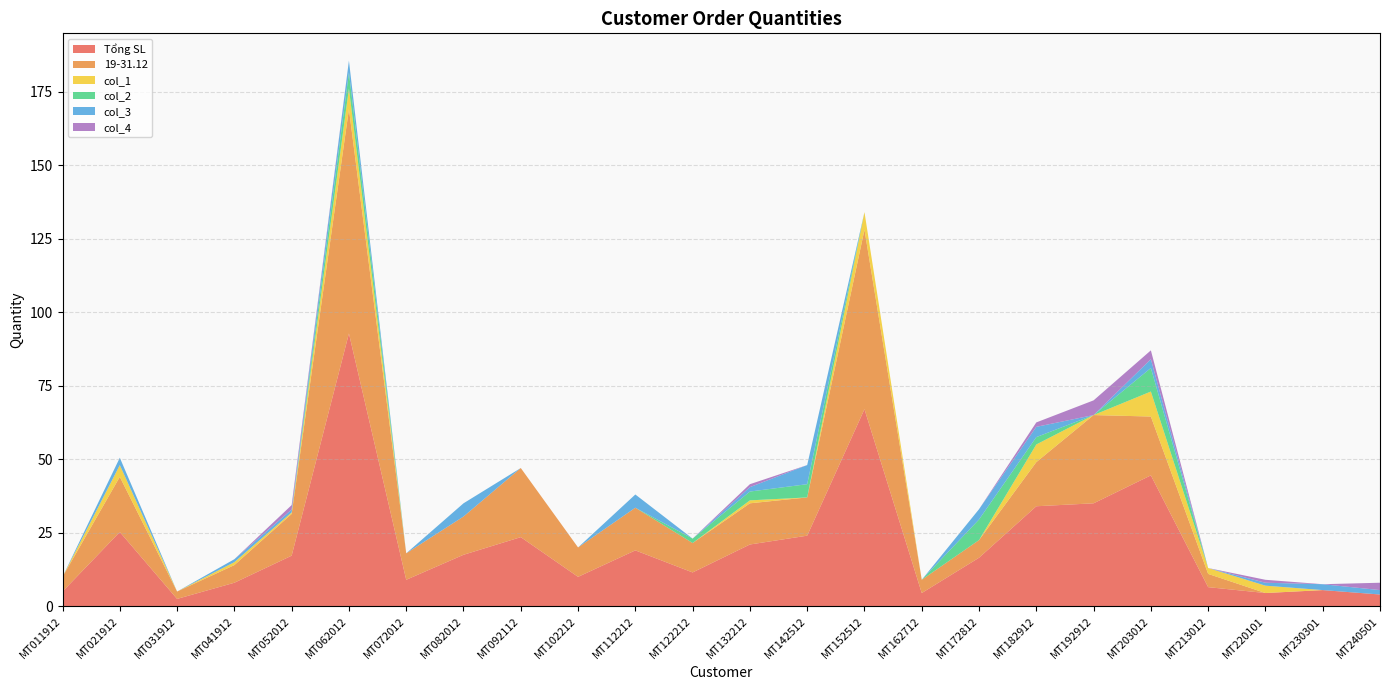

Reading left to right, transcribe all the data shown in this chart.

Tổng SL: MT011912=5.0	MT021912=25.2	MT031912=2.5	MT041912=8.0	MT052012=17.2	MT062012=92.8	MT072012=9.0	MT082012=17.5	MT092112=23.5	MT102212=10.0	MT112212=19.0	MT122212=11.5	MT132212=21.0	MT142512=24.0	MT152512=67.0	MT162712=4.5	MT172812=16.5	MT182912=34.0	MT192912=35.0	MT203012=44.5	MT213012=6.5	MT220101=4.5	MT230301=5.5	MT240501=4.0
19-31.12: MT011912=5.0	MT021912=18.8	MT031912=2.5	MT041912=6.0	MT052012=14.2	MT062012=76.2	MT072012=9.0	MT082012=13.0	MT092112=23.5	MT102212=10.0	MT112212=14.5	MT122212=10.0	MT132212=14.0	MT142512=13.0	MT152512=61.0	MT162712=4.5	MT172812=6.0	MT182912=15.0	MT192912=30.0	MT203012=20.0	MT213012=4.5	MT220101=0.0	MT230301=0.0	MT240501=0.0
col_1: MT011912=0.0	MT021912=4.0	MT031912=0.0	MT041912=1.0	MT052012=0.5	MT062012=7.0	MT072012=0.0	MT082012=0.0	MT092112=0.0	MT102212=0.0	MT112212=0.0	MT122212=0.0	MT132212=1.0	MT142512=0.0	MT152512=6.0	MT162712=0.0	MT172812=0.0	MT182912=6.0	MT192912=0.0	MT203012=8.5	MT213012=2.0	MT220101=2.5	MT230301=0.0	MT240501=0.0
col_2: MT011912=0.0	MT021912=0.0	MT031912=0.0	MT041912=0.0	MT052012=0.0	MT062012=5.5	MT072012=0.0	MT082012=0.0	MT092112=0.0	MT102212=0.0	MT112212=0.0	MT122212=1.5	MT132212=3.0	MT142512=4.5	MT152512=0.0	MT162712=0.0	MT172812=7.0	MT182912=2.5	MT192912=0.0	MT203012=8.0	MT213012=0.0	MT220101=0.0	MT230301=0.0	MT240501=0.0
col_3: MT011912=0.0	MT021912=2.5	MT031912=0.0	MT041912=1.0	MT052012=1.0	MT062012=4.0	MT072012=0.0	MT082012=4.5	MT092112=0.0	MT102212=0.0	MT112212=4.5	MT122212=0.0	MT132212=1.5	MT142512=6.5	MT152512=0.0	MT162712=0.0	MT172812=3.5	MT182912=3.5	MT192912=0.0	MT203012=3.0	MT213012=0.0	MT220101=1.0	MT230301=2.0	MT240501=1.5
col_4: MT011912=0.0	MT021912=0.0	MT031912=0.0	MT041912=0.0	MT052012=1.5	MT062012=0.0	MT072012=0.0	MT082012=0.0	MT092112=0.0	MT102212=0.0	MT112212=0.0	MT122212=0.0	MT132212=1.0	MT142512=0.0	MT152512=0.0	MT162712=0.0	MT172812=0.0	MT182912=1.5	MT192912=5.0	MT203012=3.0	MT213012=0.0	MT220101=1.0	MT230301=0.0	MT240501=2.5